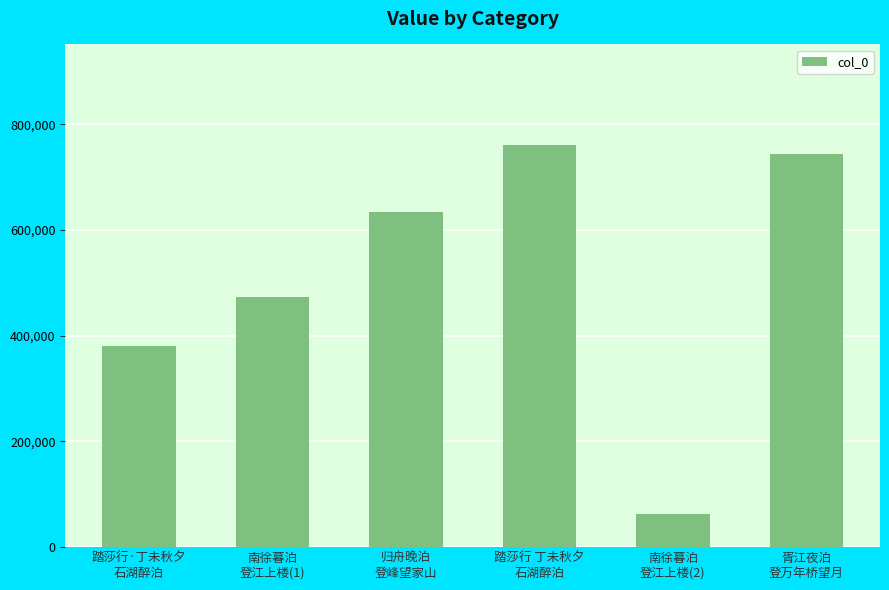

How many series are shown in this chart?

1